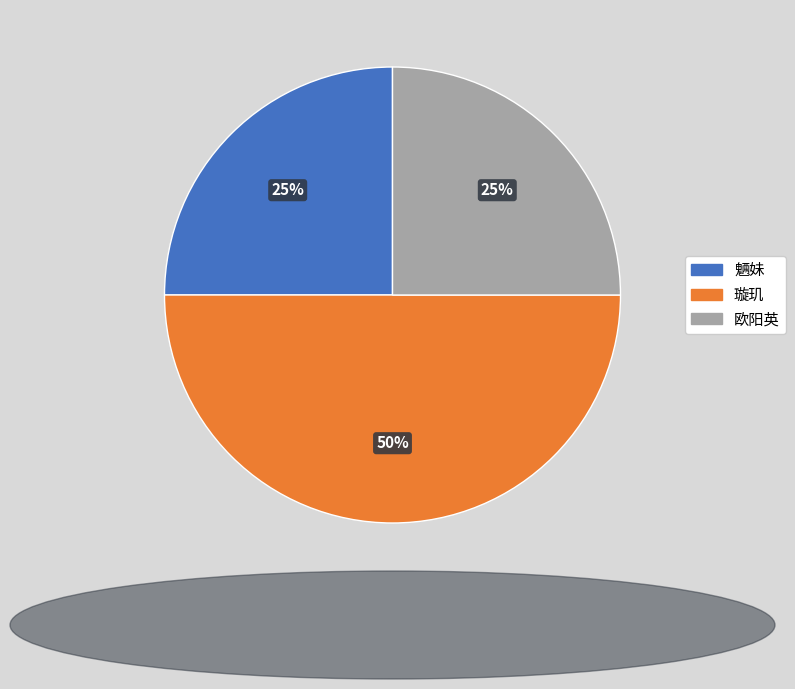

Count the number of slices in the pie.

3